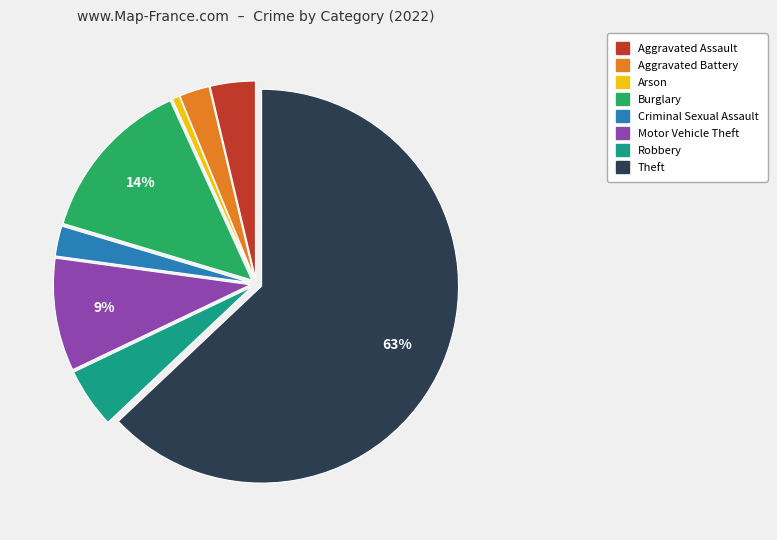

To the nearest percent, what is the combined percentage of Aggravated Assault and Aggravated Battery?

6%